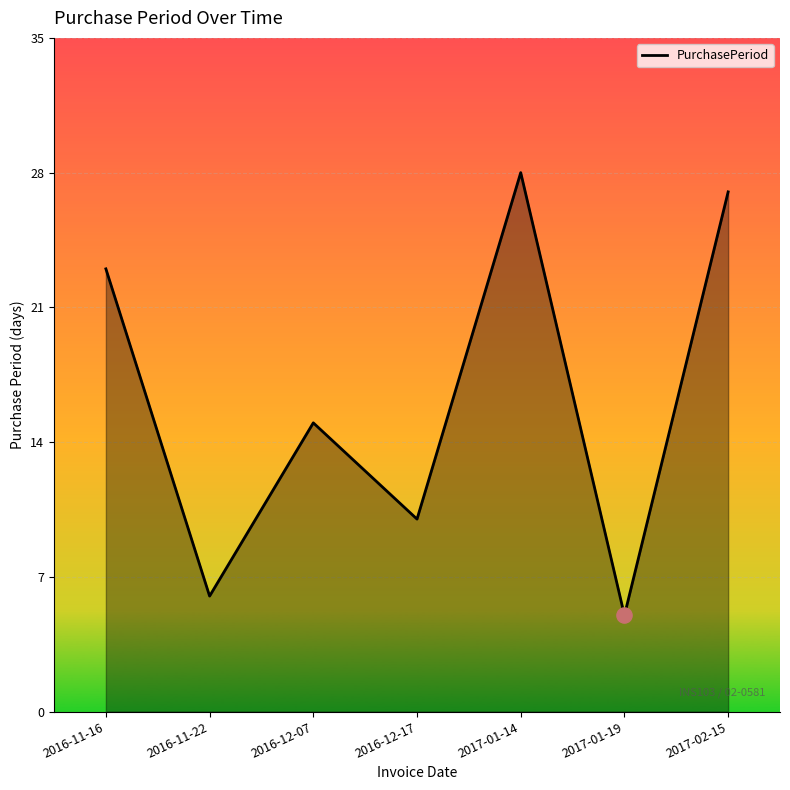

Which has a higher value, 2017-02-15 or 2017-01-19?

2017-02-15